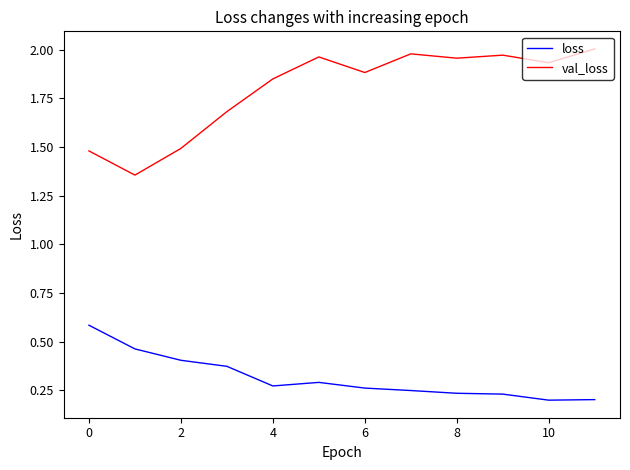

What are all the series names shown in the legend?

loss, val_loss